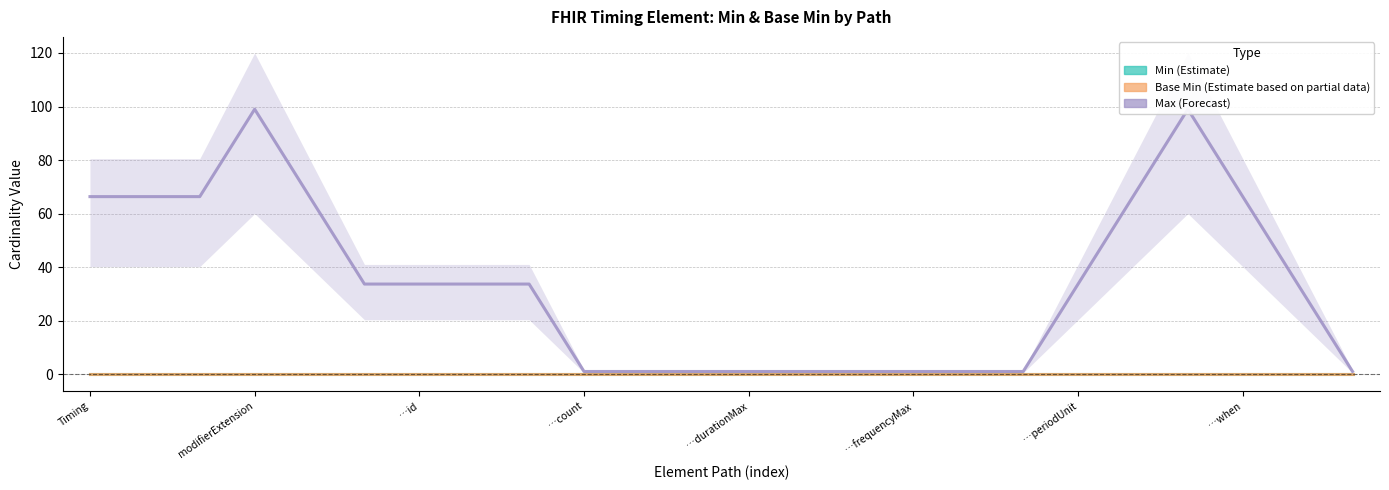

The value of Max (Forecast) at 14 is 1.6. True or false?

False